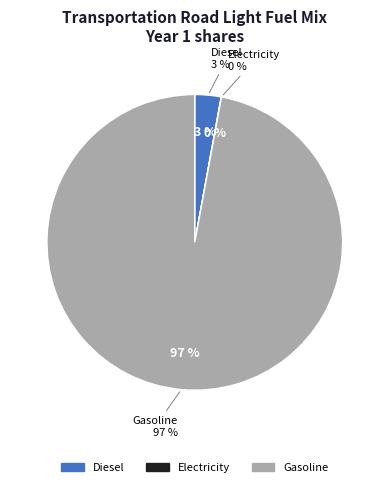

True or false: frac_trns_fuelmix_road_light_electricity accounts for 0% of the total.

True